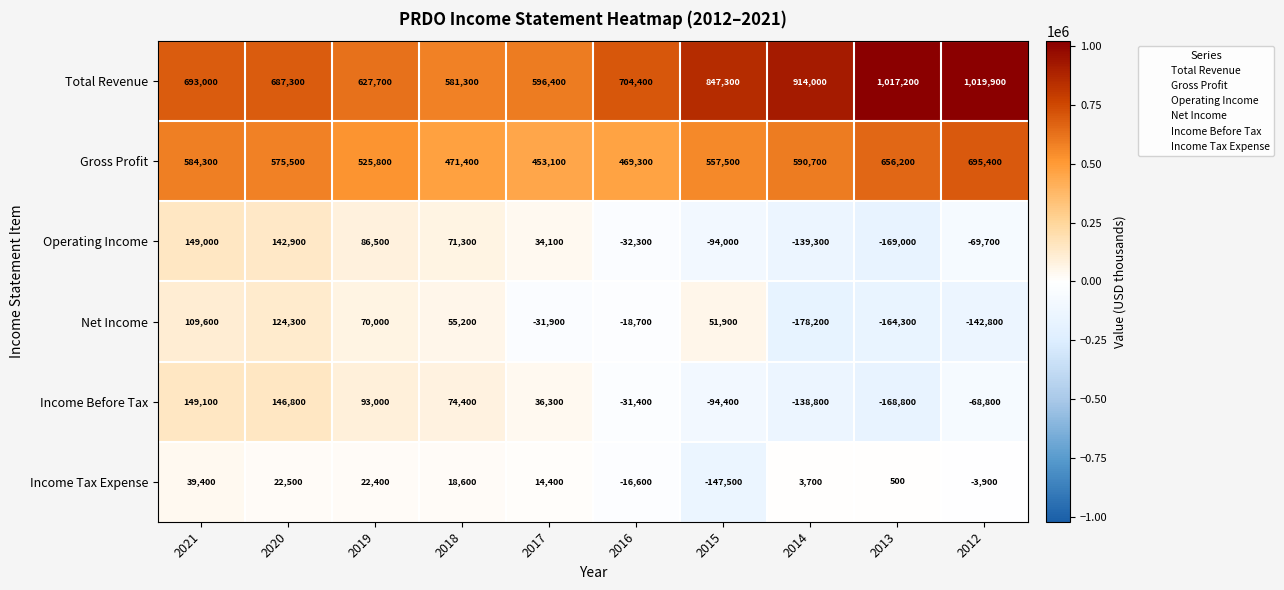

What is the total value across all series at 2019?

1425400